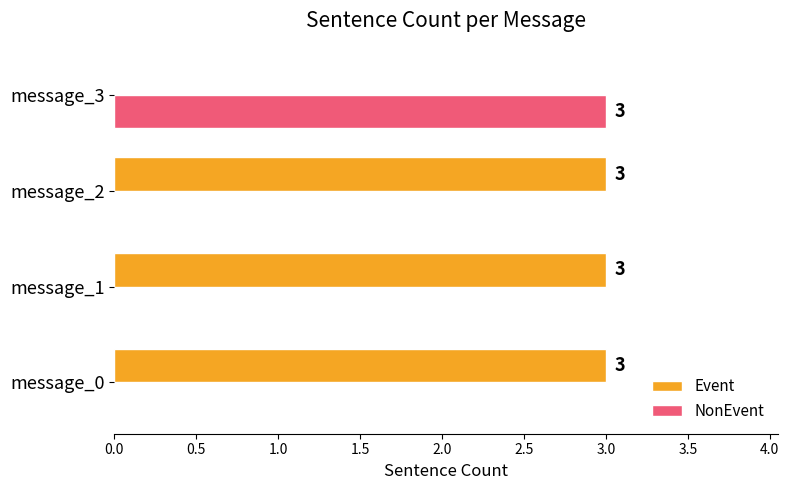

At which label is Event closest to 1?

message_3